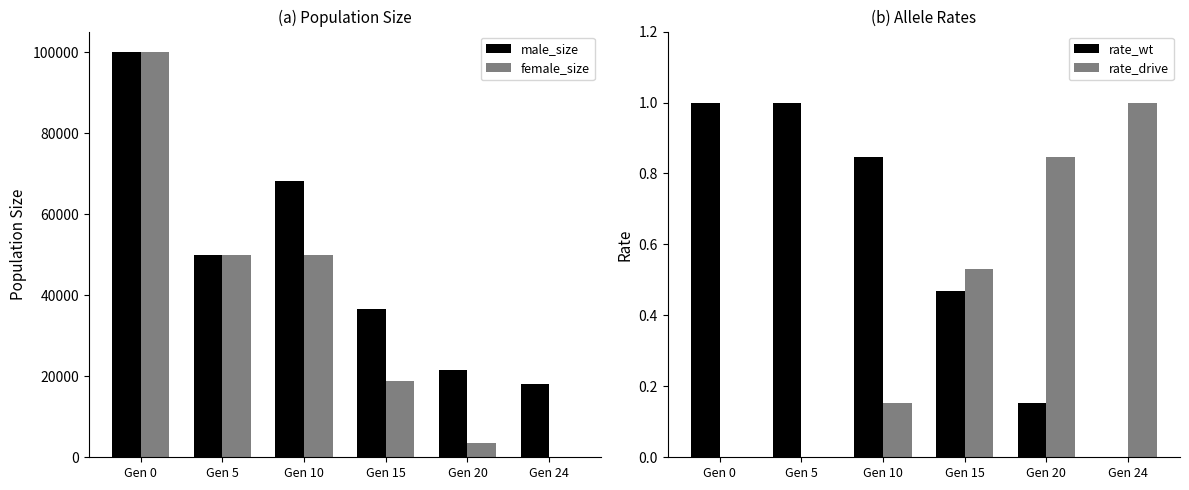

Between Gen 5 and Gen 24, which series saw the biggest shift?

female_size